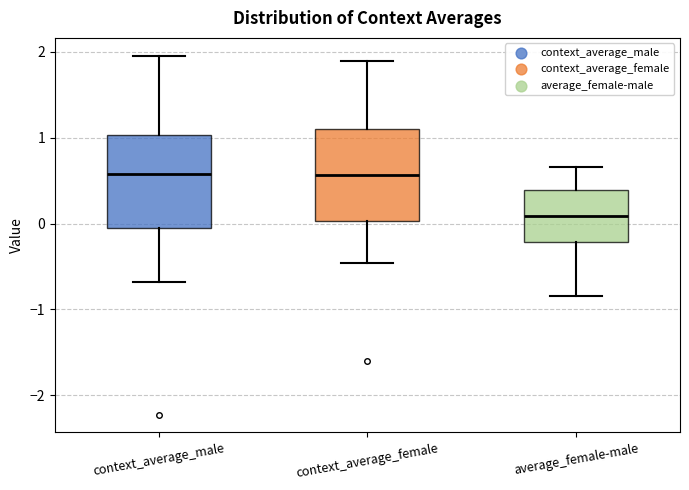

Reading left to right, transcribe this box plot: for each box, give where its median line is, the range the box spans, and where its two whiskers end, as read against the y-axis. The values are not printed on the chart, so give them approximately, as read against the axis.

context_average_male: median 0.6, box -0.1 to 1.0, whiskers -0.7 to 2.0
context_average_female: median 0.6, box 0.0 to 1.1, whiskers -0.5 to 1.9
average_female-male: median 0.1, box -0.2 to 0.4, whiskers -0.8 to 0.7